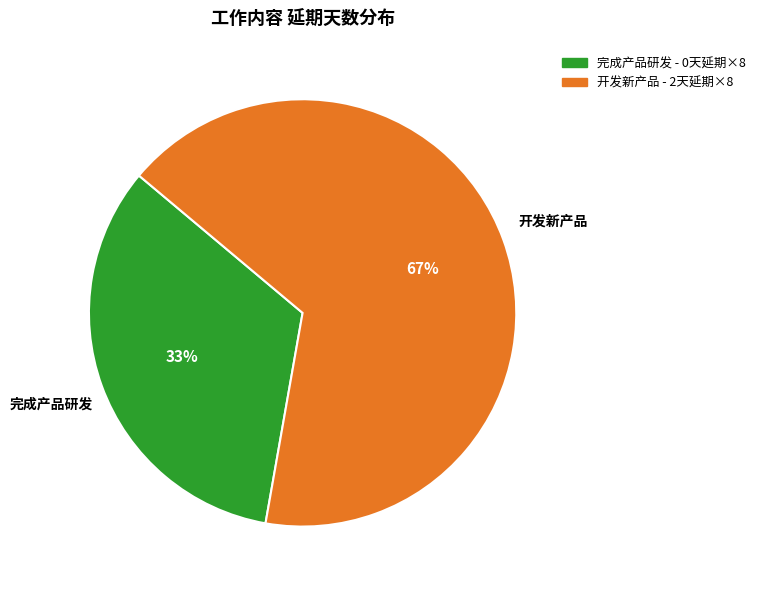

Is it true that 开发新产品 is 67% of the pie?

True